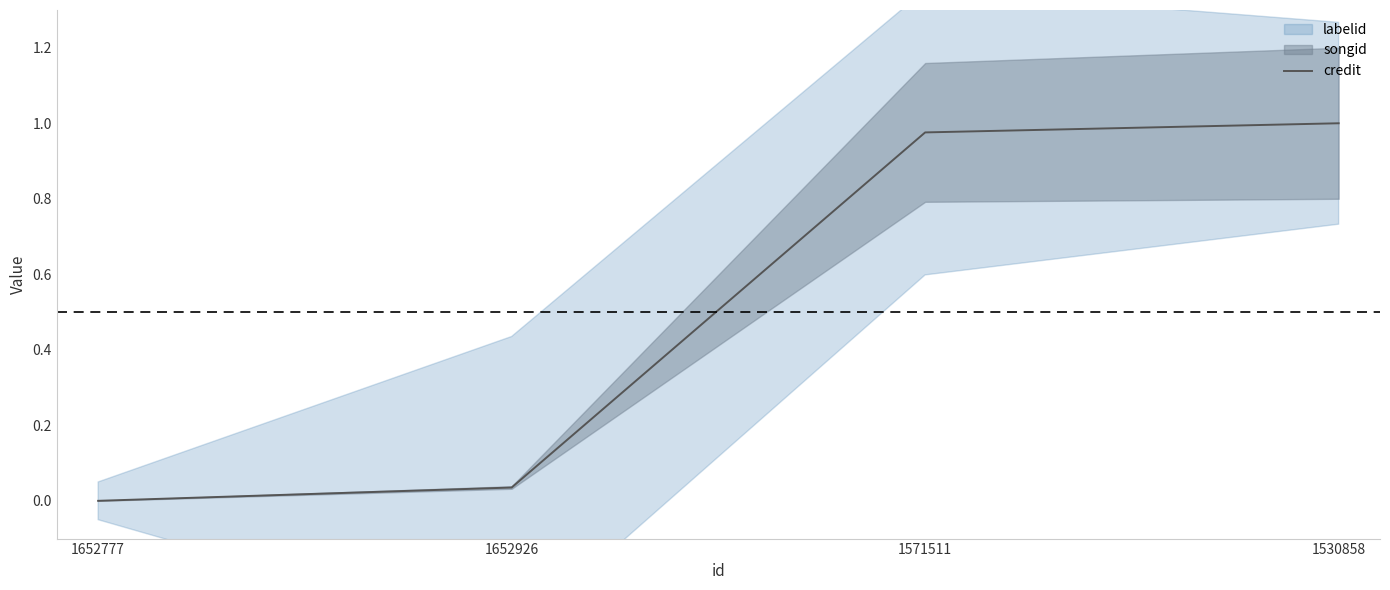

Which label corresponds to the smallest value in the chart?

1652777